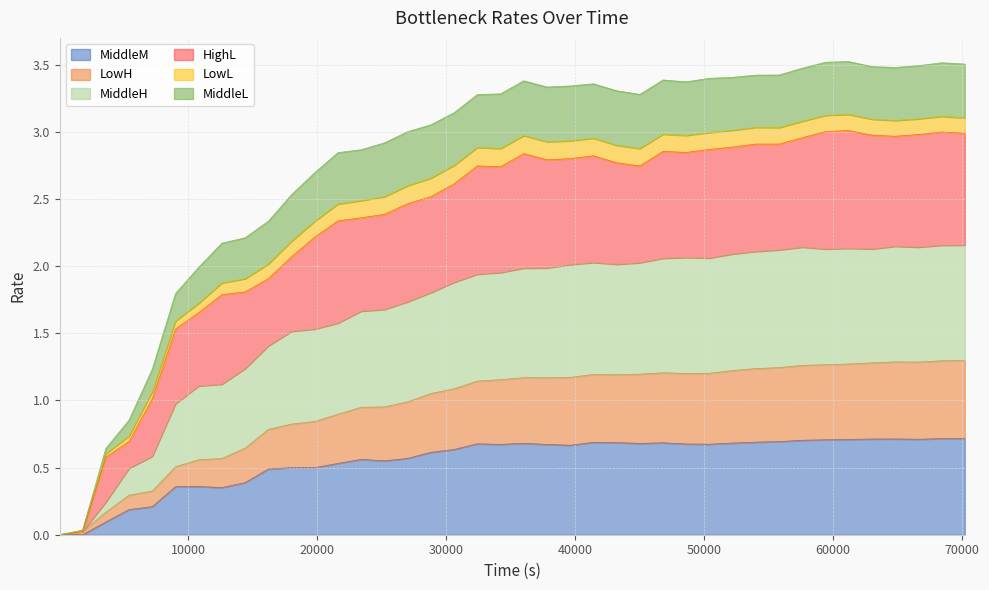

In MiddleM, how many points are lower than both neighbors (excluding endpoints)?

7